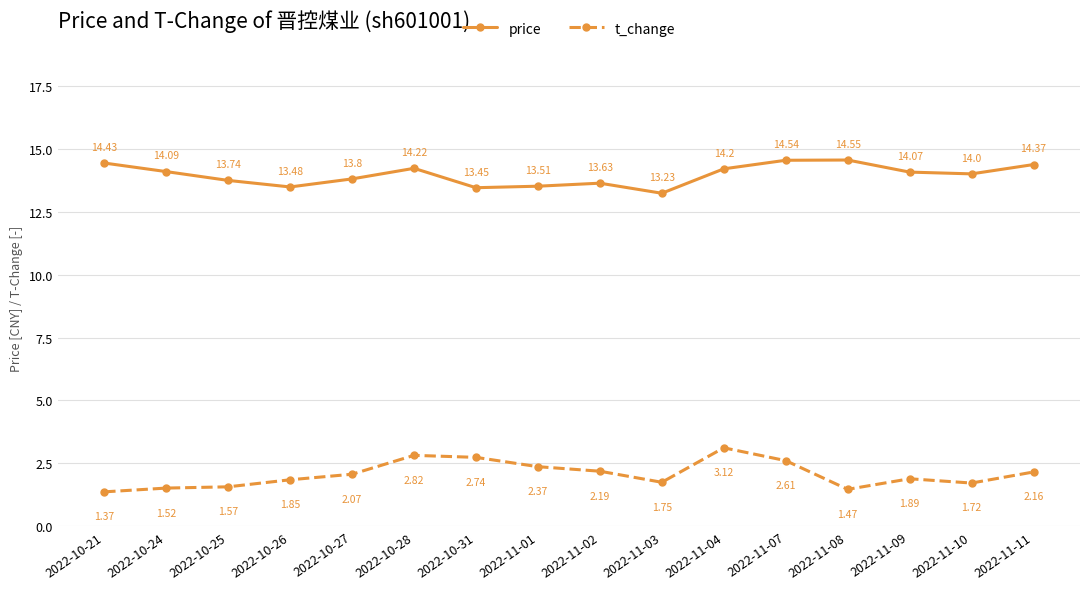

How many lines are shown in the chart?

2